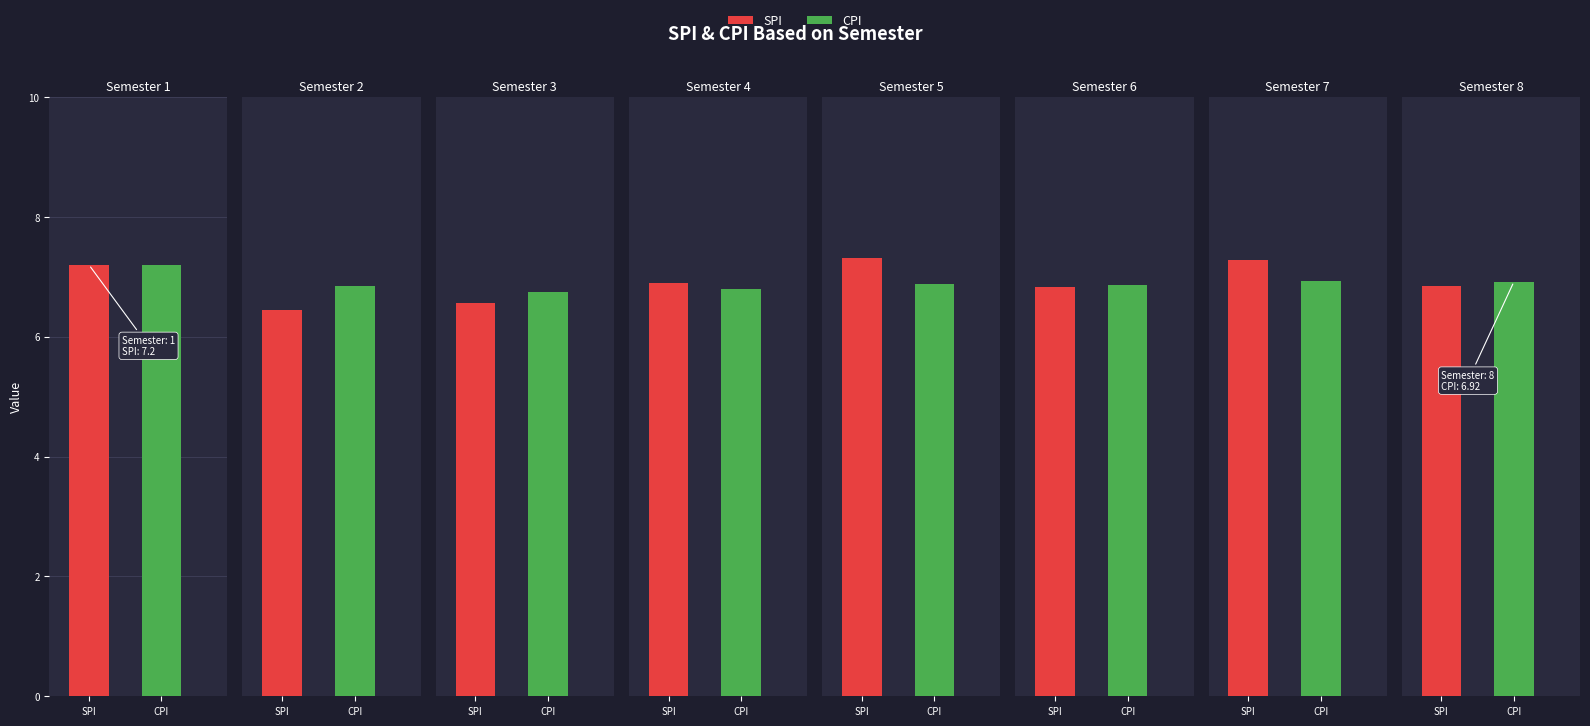

Rank the categories by CPI value from highest to lowest.

1, 7, 8, 5, 6, 2, 4, 3